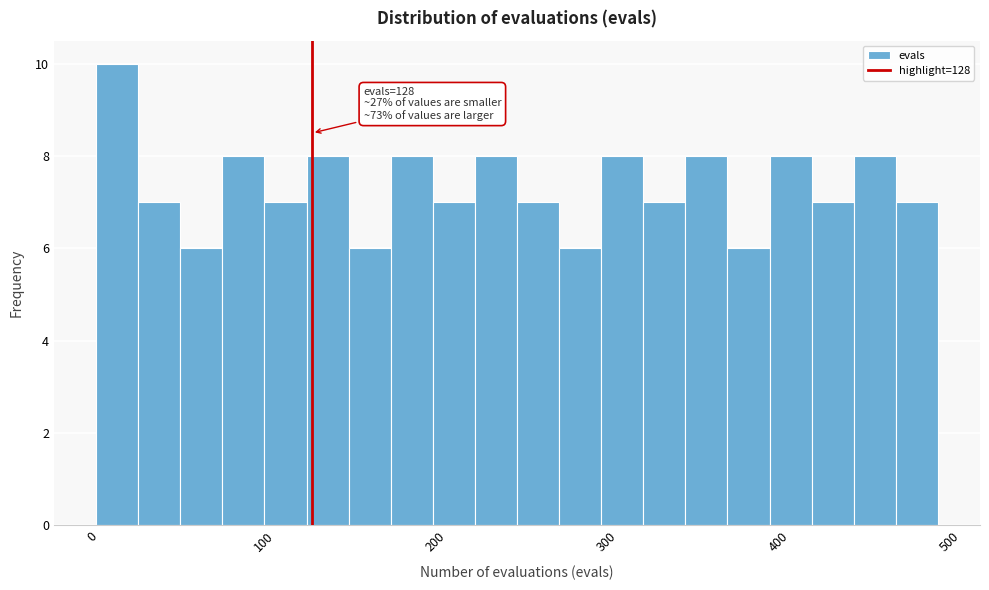

Around what value on the x-axis is the tallest bar? Give the approximate position of its centre, as read against the axis.

10